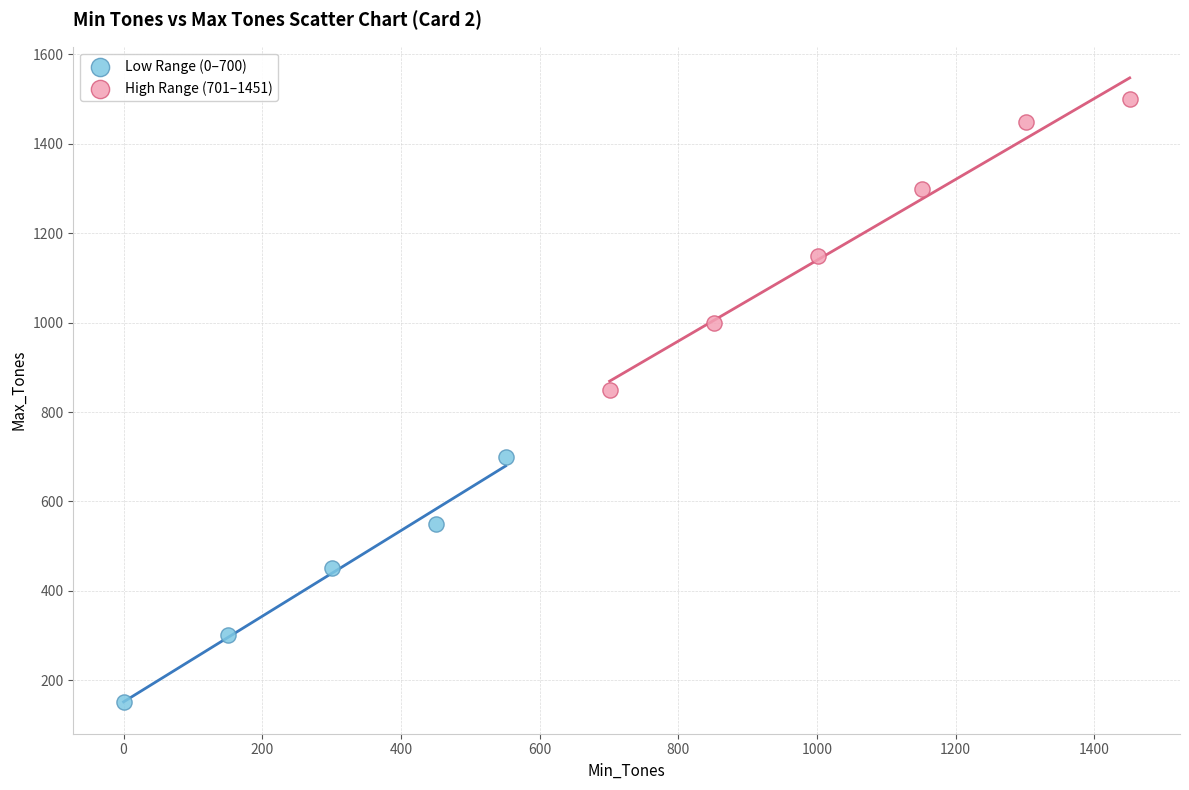

Which series has the largest Y range (max minus min)?

High Range (701–1451)